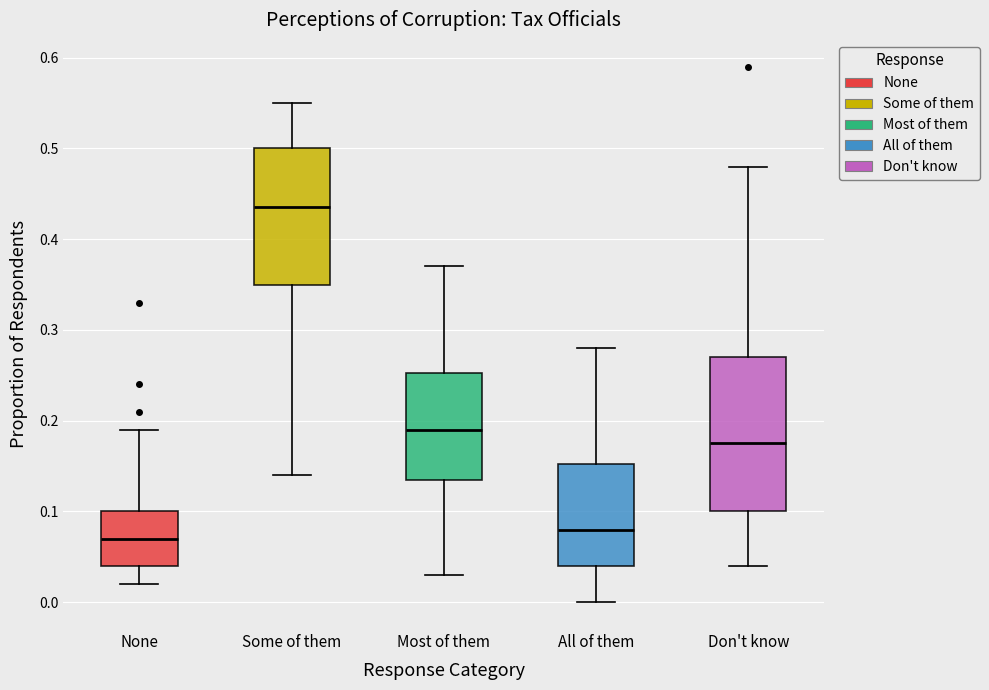

Where is the lower edge of the box for Don't know on the y-axis? The values are not printed on the chart, so give them approximately, as read against the axis.

0.10